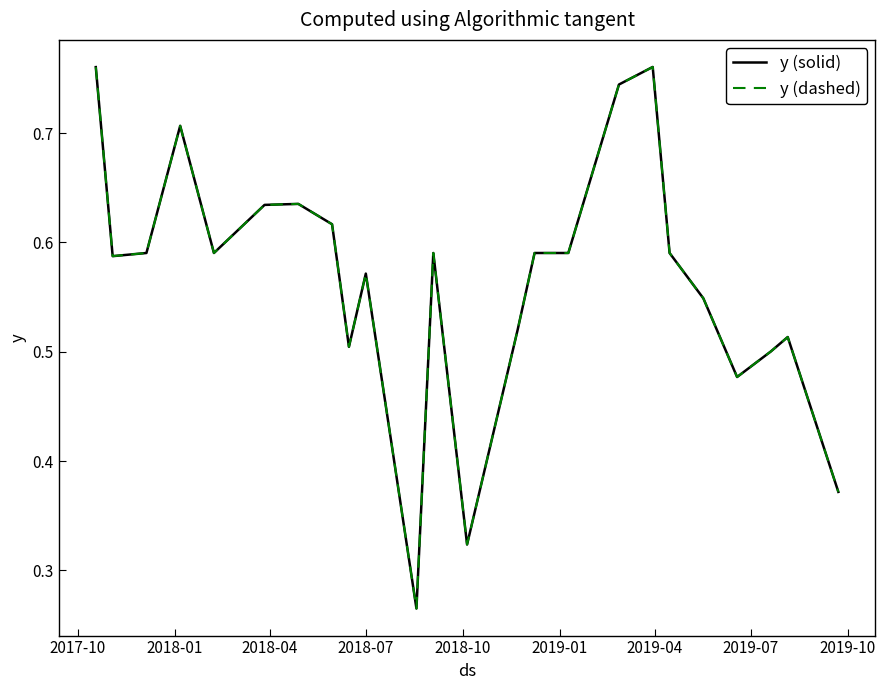

Reading left to right, what are all the values shown in this chart?

y (solid): 0.8	0.6	0.6	0.7	0.6	0.6	0.6	0.6	0.5	0.6	0.3	0.6	0.3	0.5	0.6	0.6	0.7	0.8	0.6	0.5	0.5	0.5	0.5	0.4
y (dashed): 0.8	0.6	0.6	0.7	0.6	0.6	0.6	0.6	0.5	0.6	0.3	0.6	0.3	0.5	0.6	0.6	0.7	0.8	0.6	0.5	0.5	0.5	0.5	0.4